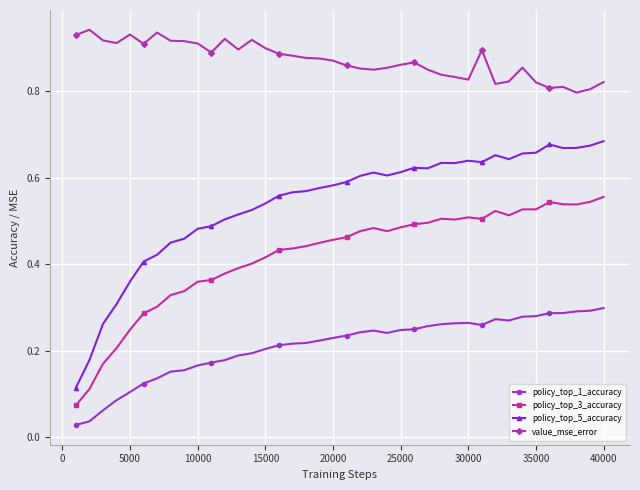

Which series has the widest spread of values?

policy_top_5_accuracy